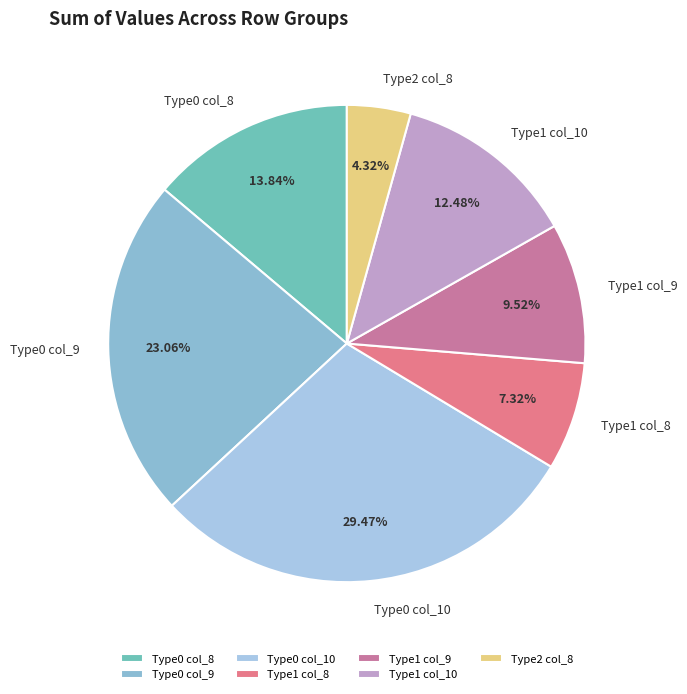

How many segments does this pie chart have?

7